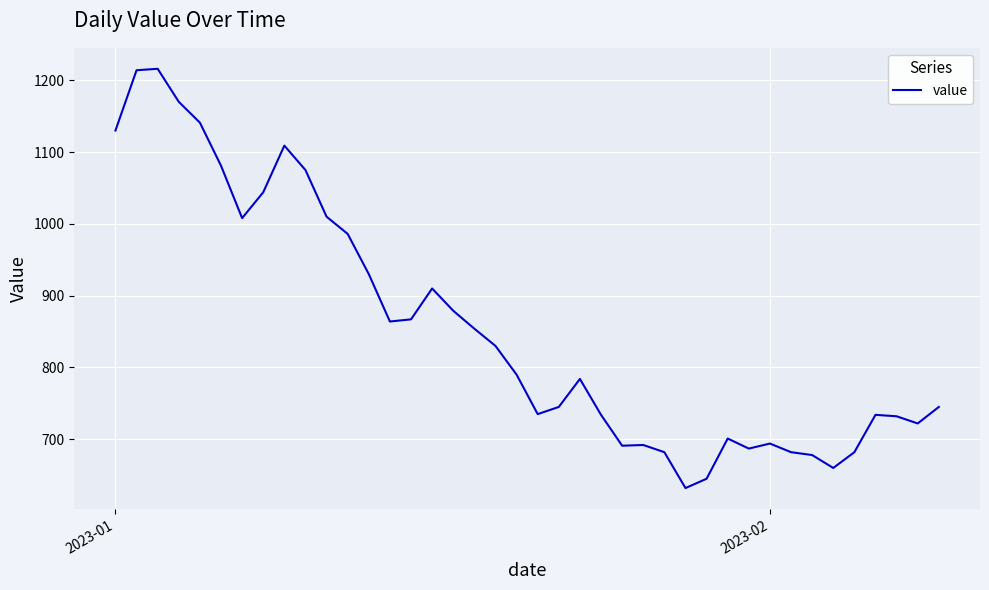

What is the difference between the second highest and minimum values?

582